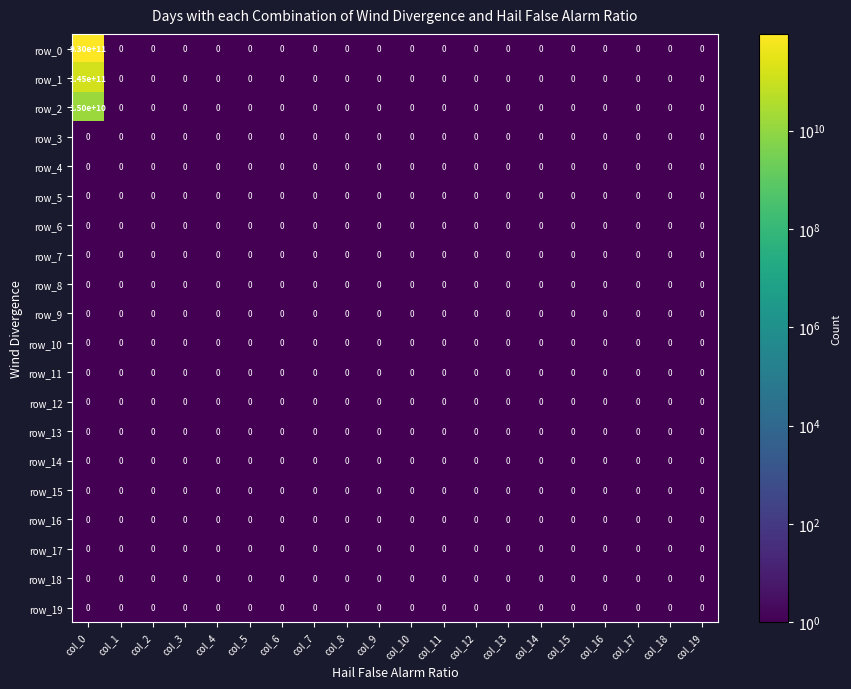

Count the number of data series in this chart.

20